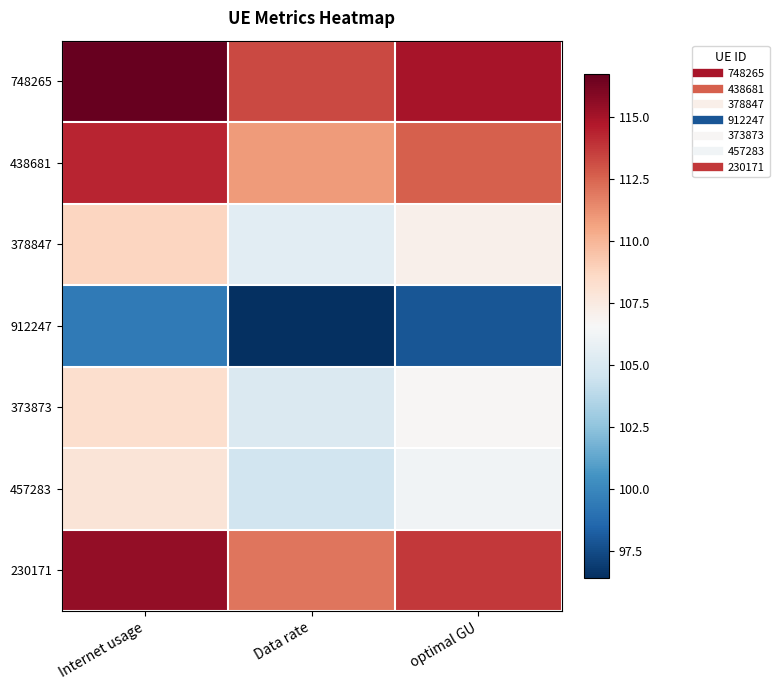

At optimal GU, list the series in order from smallest to largest.

912247, 457283, 373873, 378847, 438681, 230171, 748265